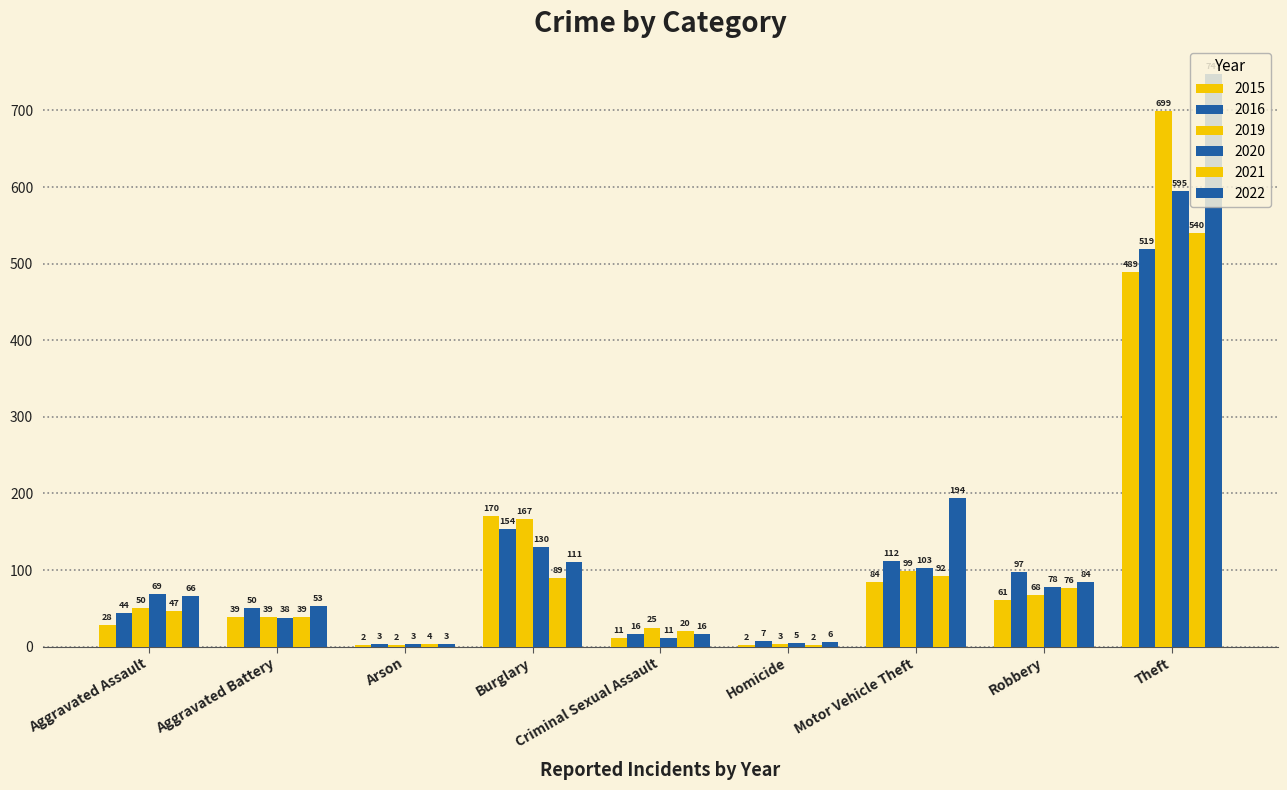

Are the bars grouped side by side (vs. stacked)?

Yes